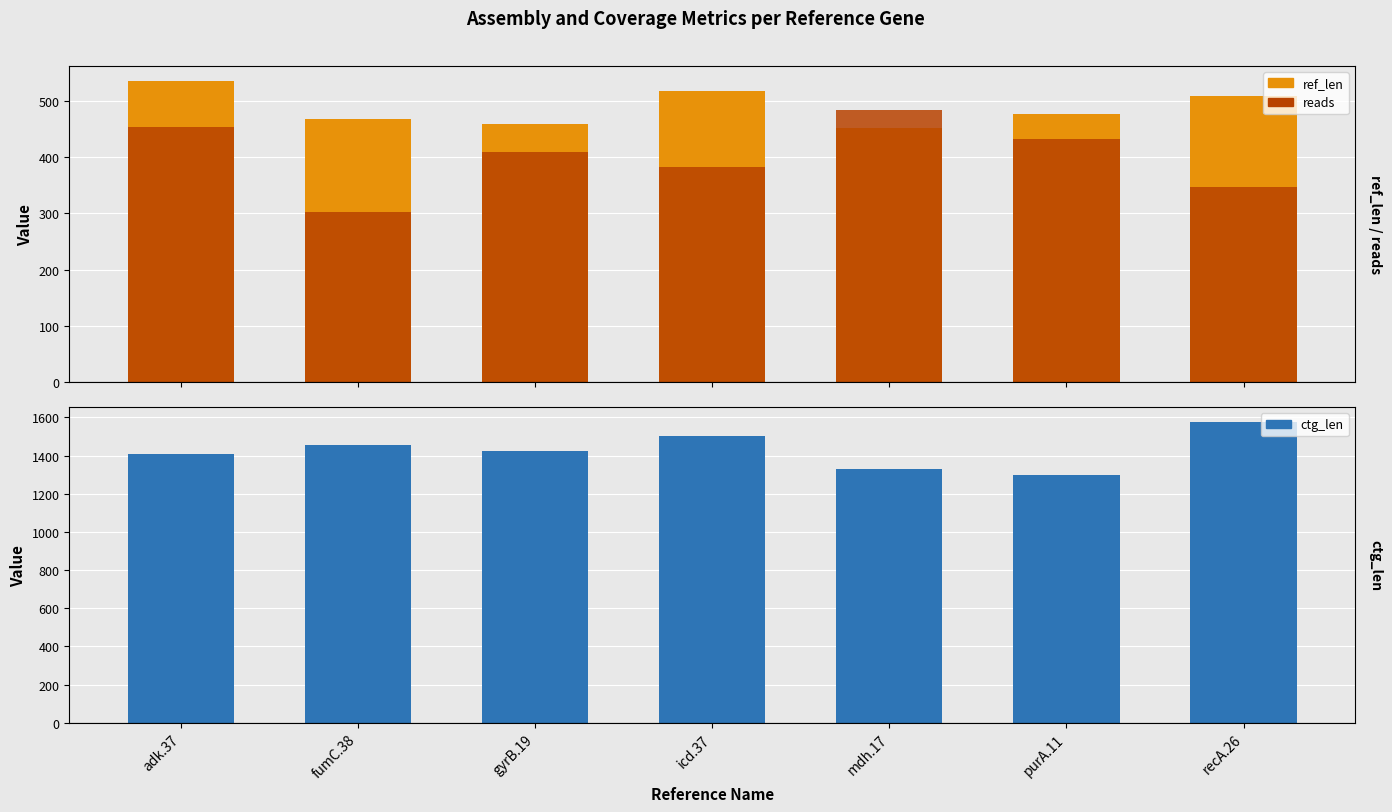

What is the sum of the reads values at adk.37 and recA.26?

802